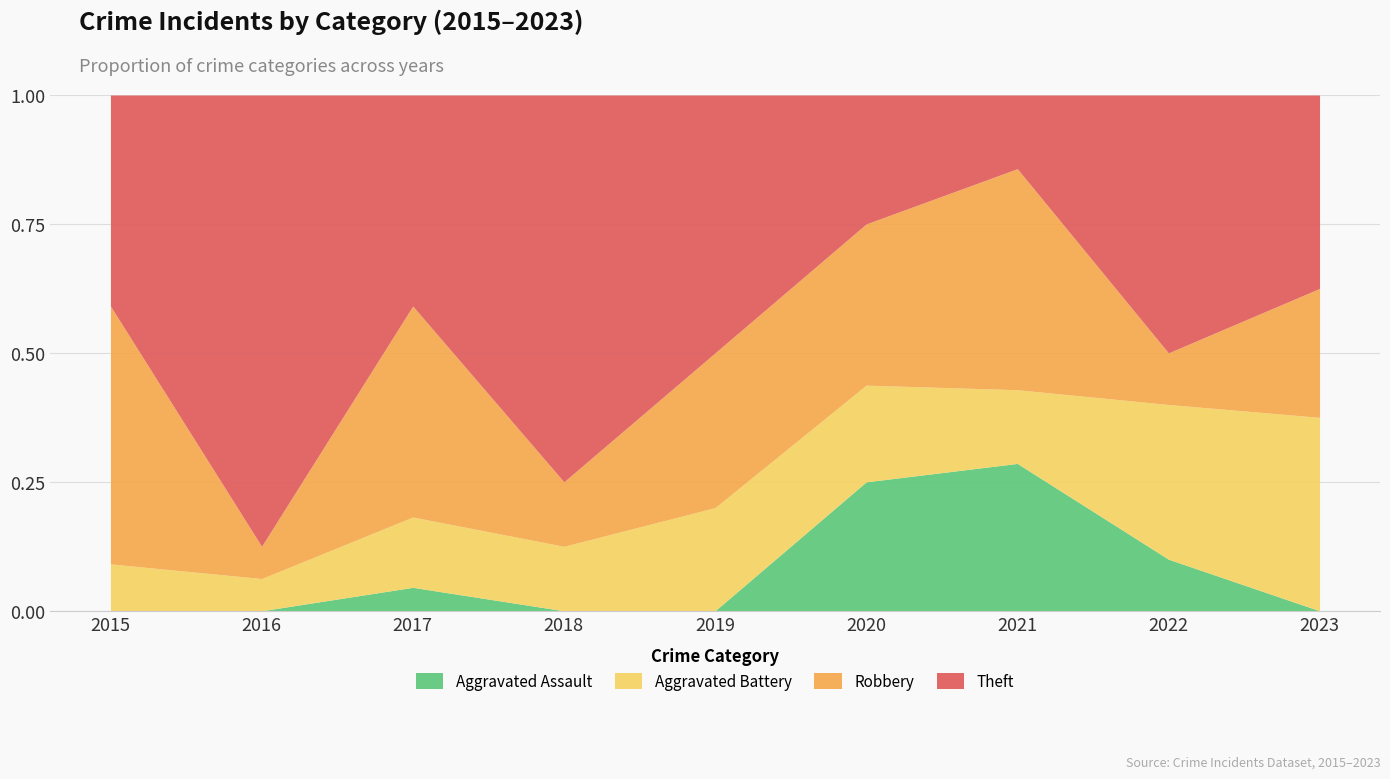

What are all the series names shown in the legend?

Aggravated Assault, Aggravated Battery, Robbery, Theft